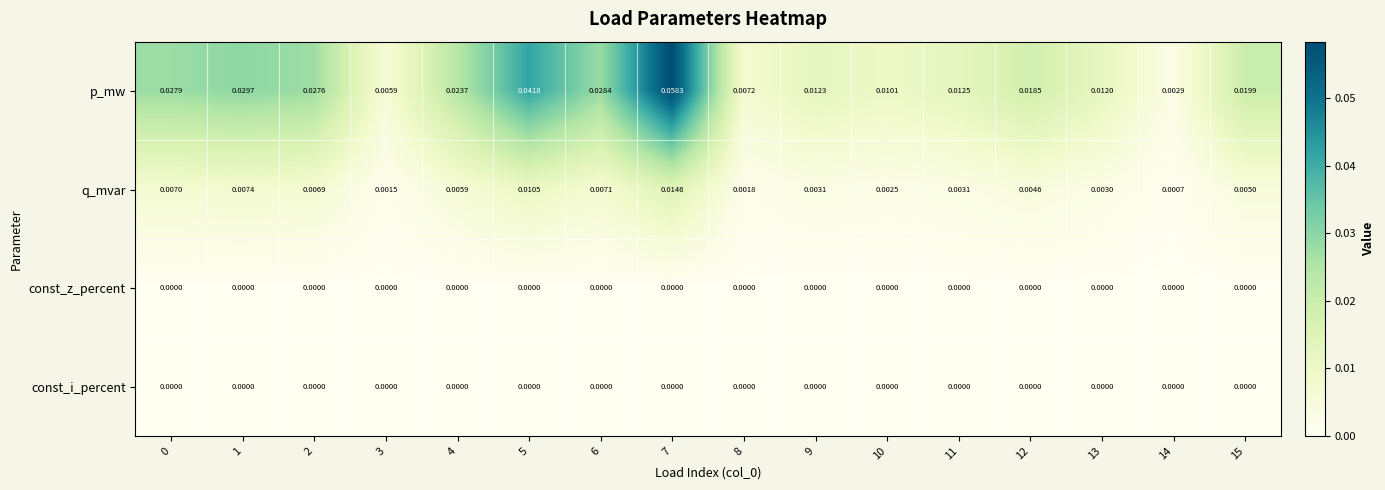

Which series has the widest spread of values?

p_mw